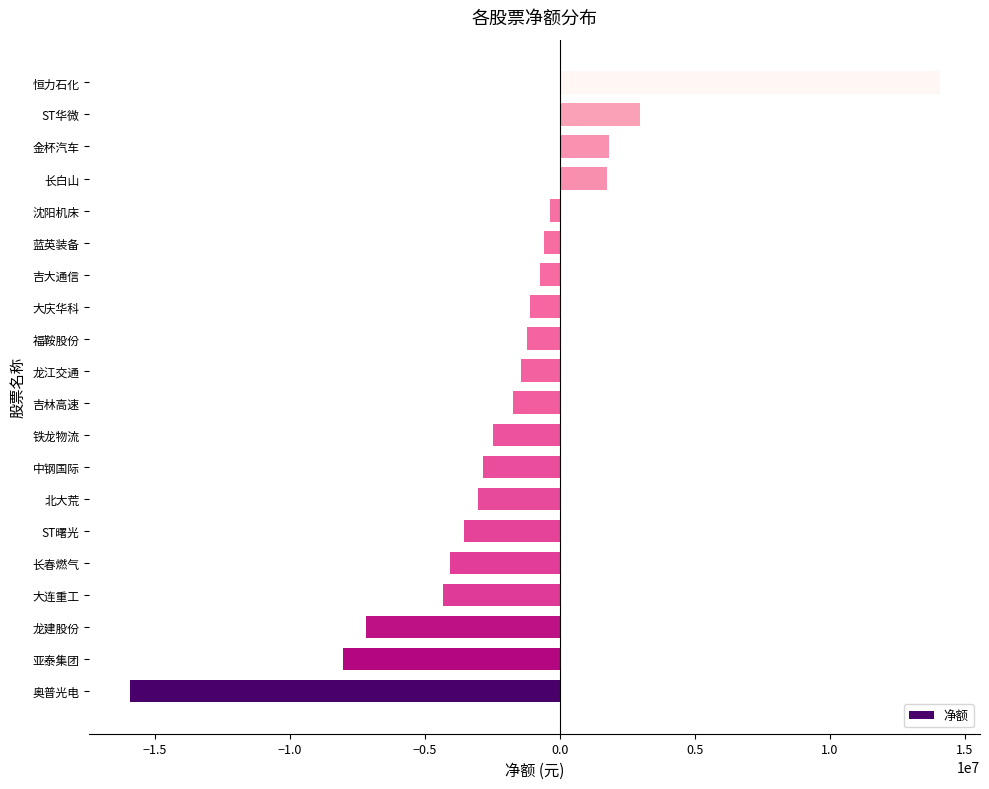

What value does the data have at 大连重工?

-4317589